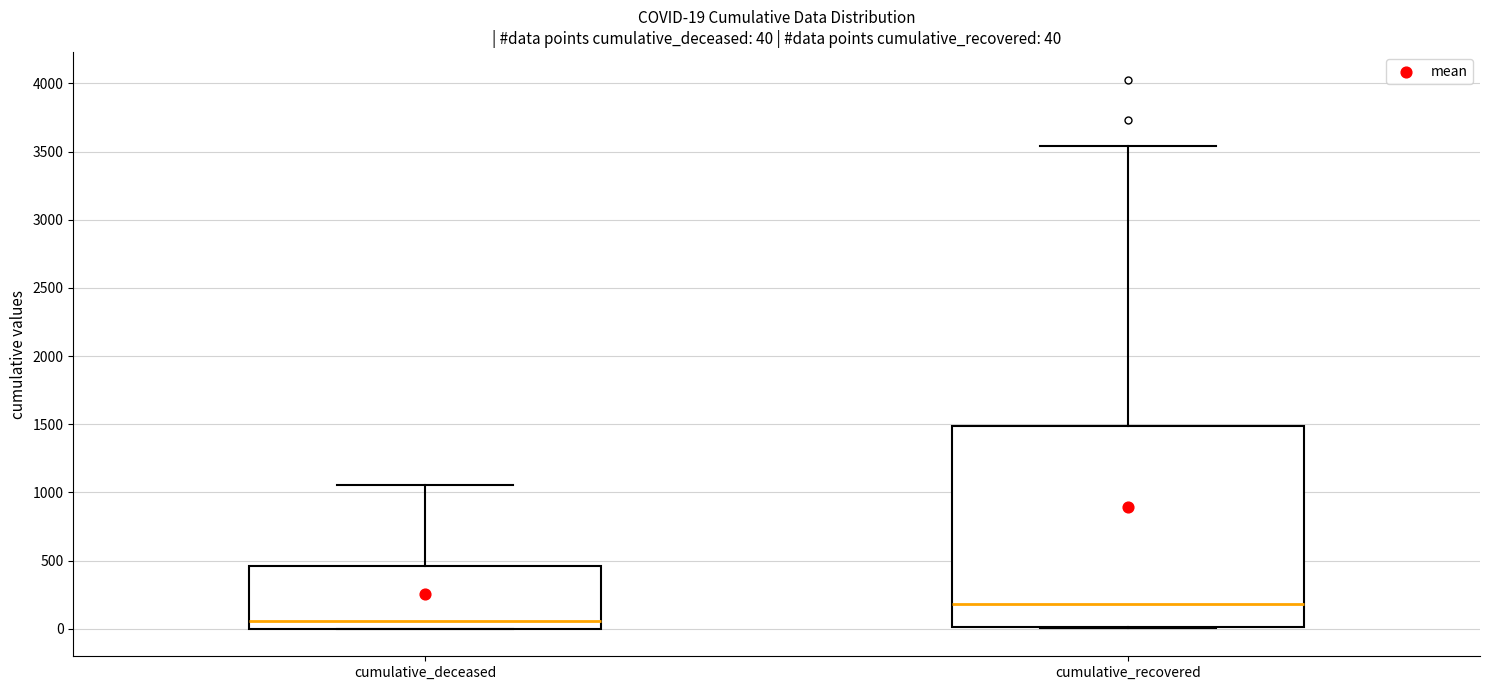

Which box is the tallest, from its lower edge to its upper edge?

cumulative_recovered